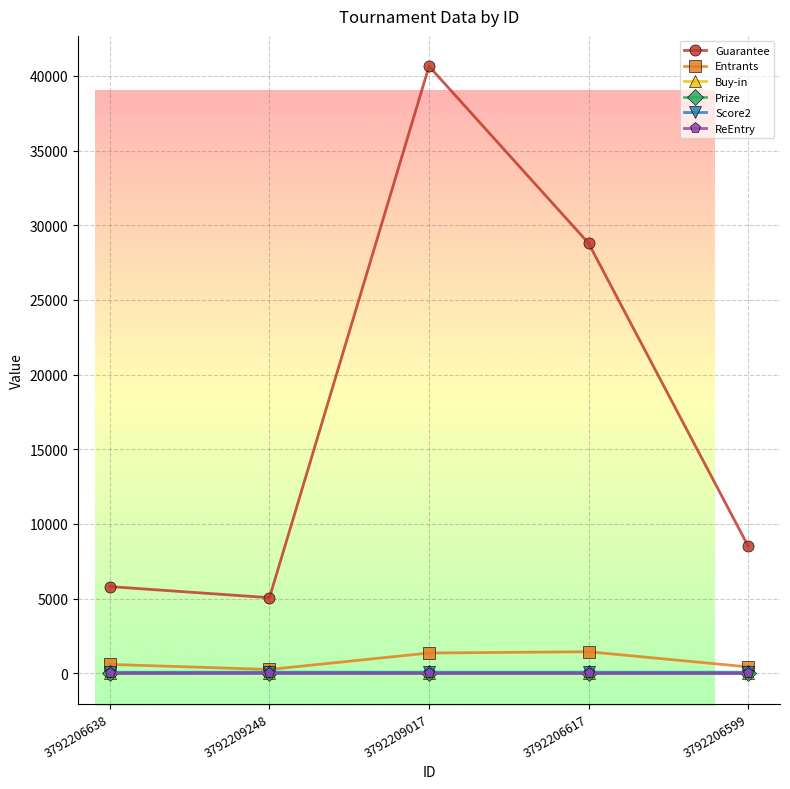

The value of Entrants at 3792209017 is 1355.0. True or false?

True